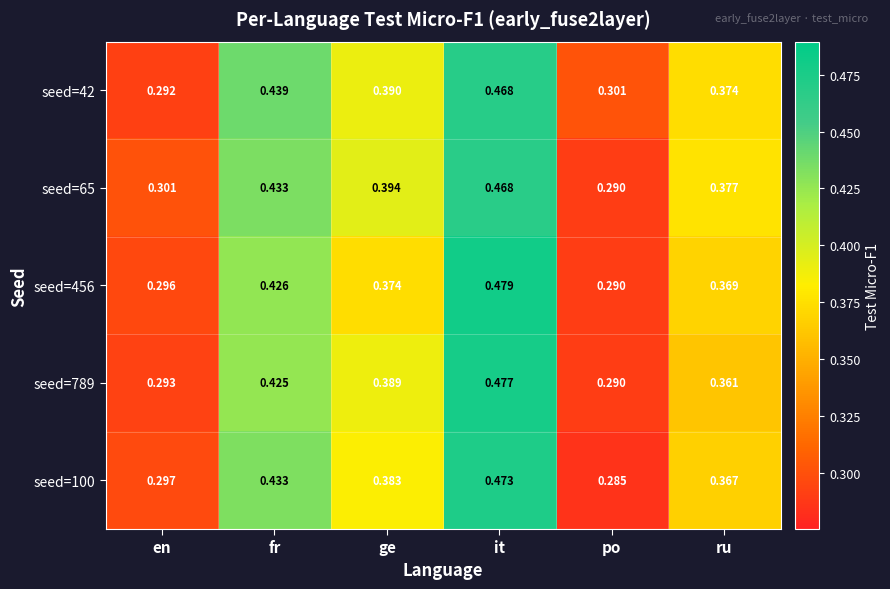

At which label is seed=42 closest to 0?

en